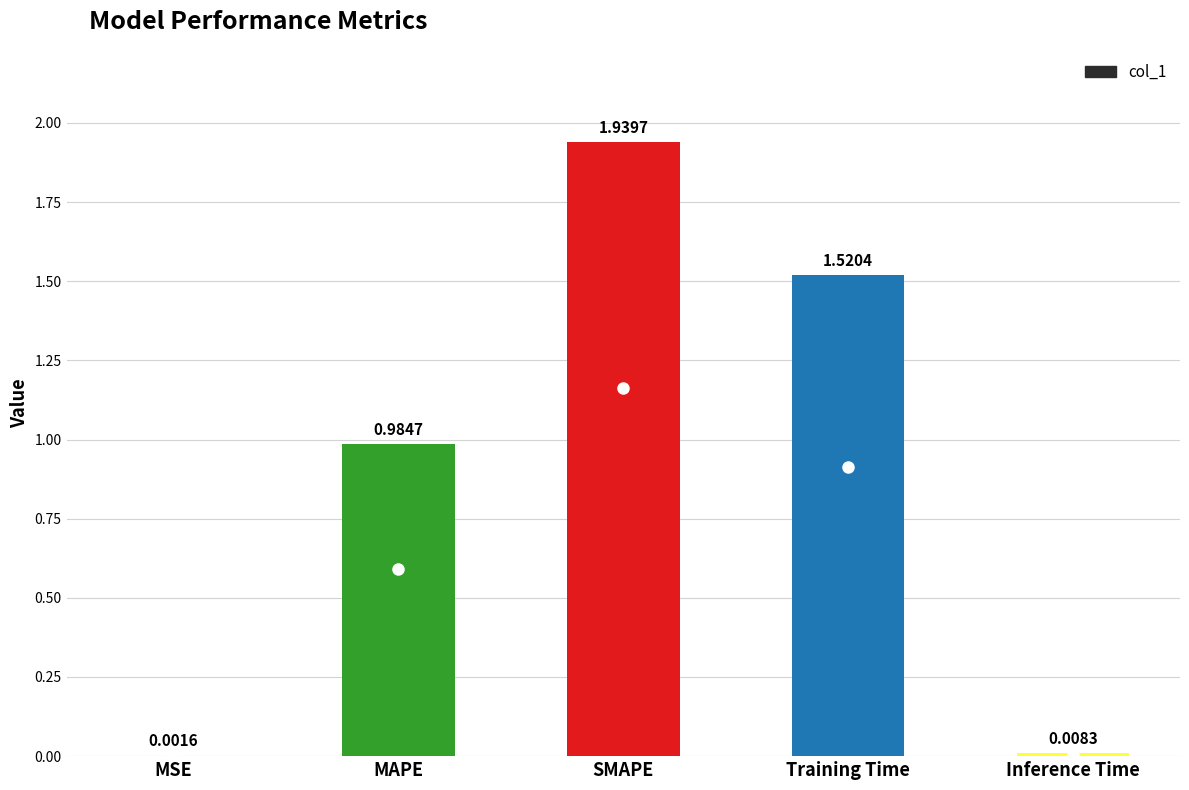

What is the sum of all values?

4.5